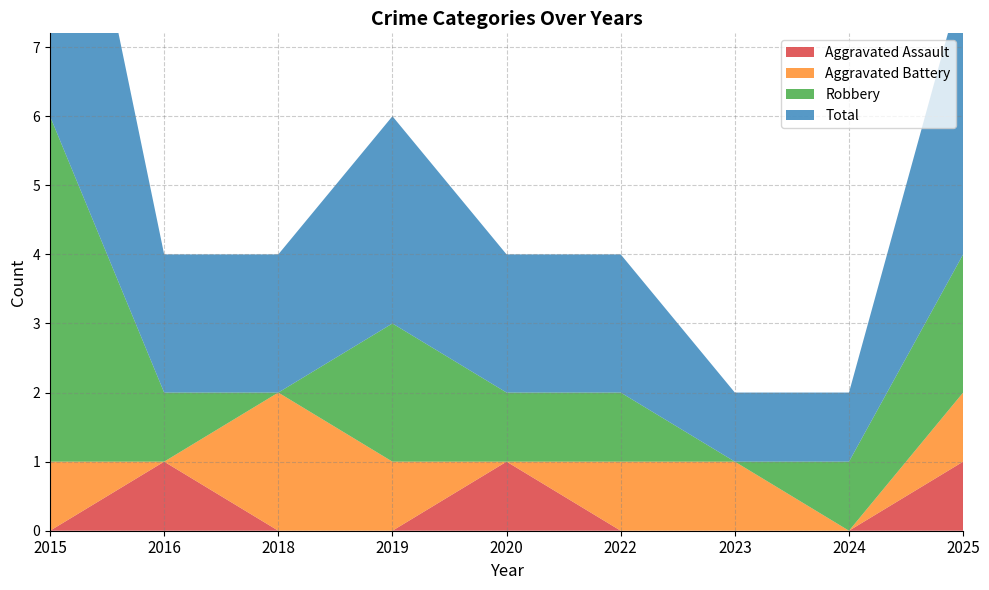

Reading left to right, what are all the values shown in this chart?

Aggravated Assault: 0	1	0	0	1	0	0	0	1
Aggravated Battery: 1	0	2	1	0	1	1	0	1
Robbery: 5	1	0	2	1	1	0	1	2
Total: 6	2	2	3	2	2	1	1	4